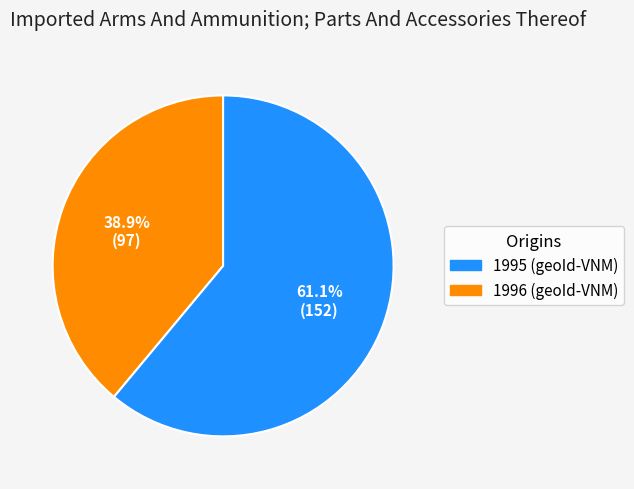

Is there any slice that represents more than half of the pie?

Yes